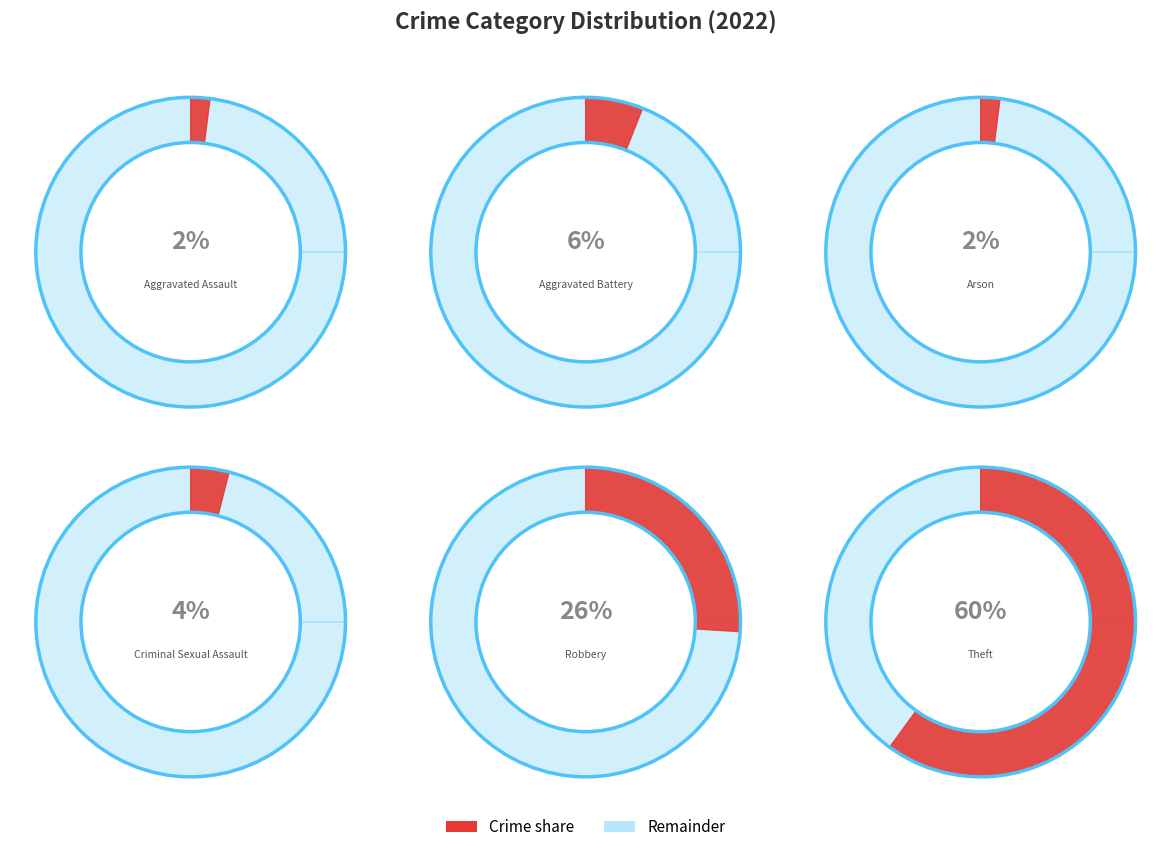

Which category accounts for the majority?

Theft